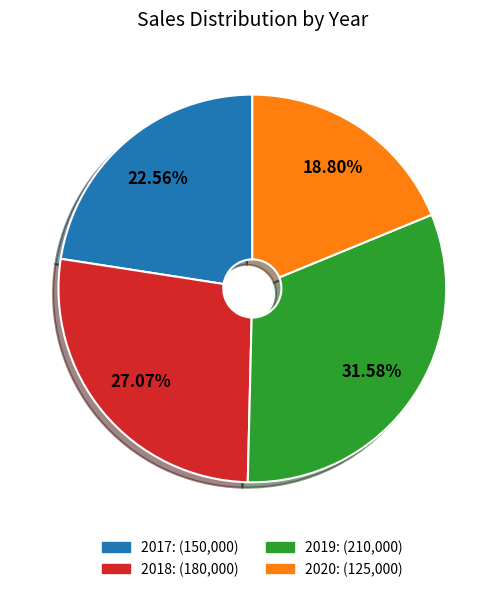

To the nearest percent, what is the difference between the 2017 and 2018 slice percentages?

5%